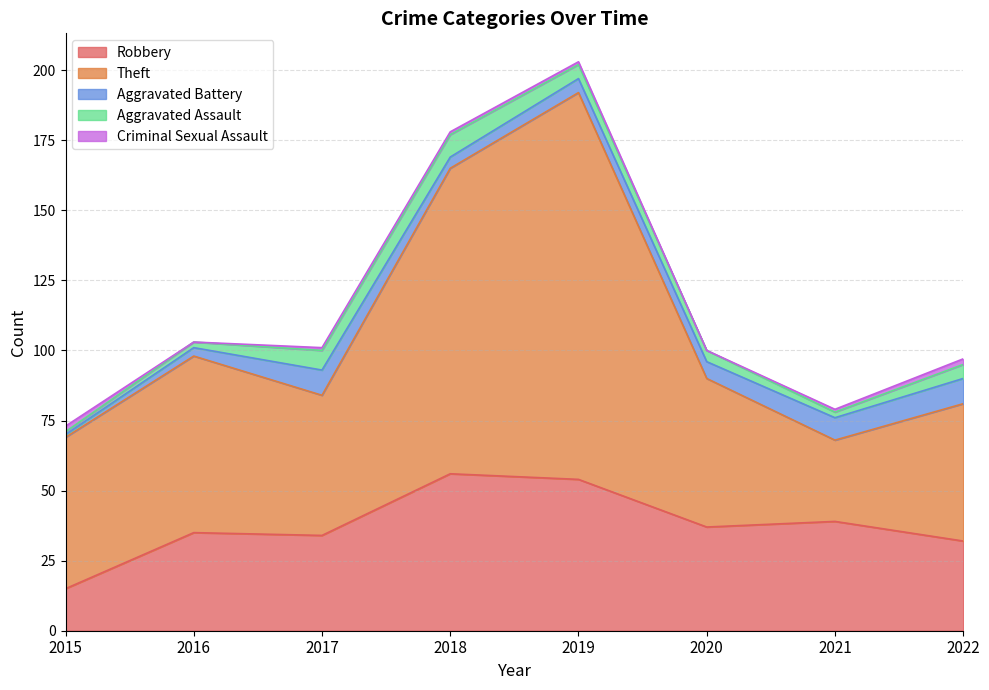

What is the difference between the Theft values at 2017 and 2019?

88